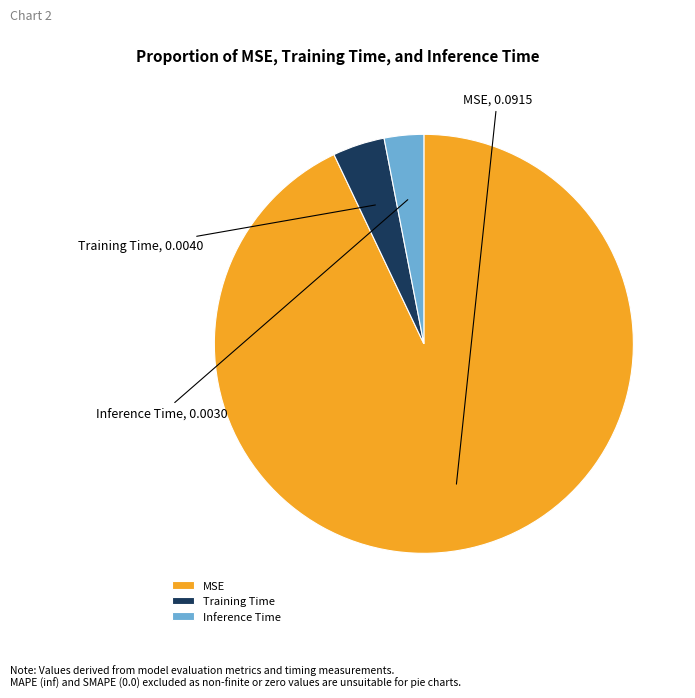

Which category has the smallest portion of the pie?

Inference Time